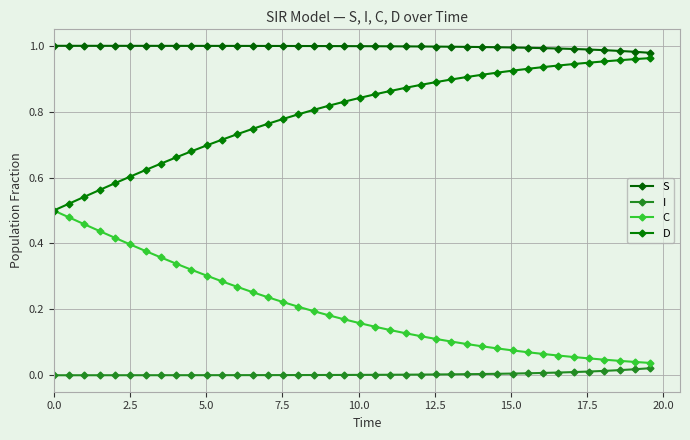

How many series are shown in this chart?

4